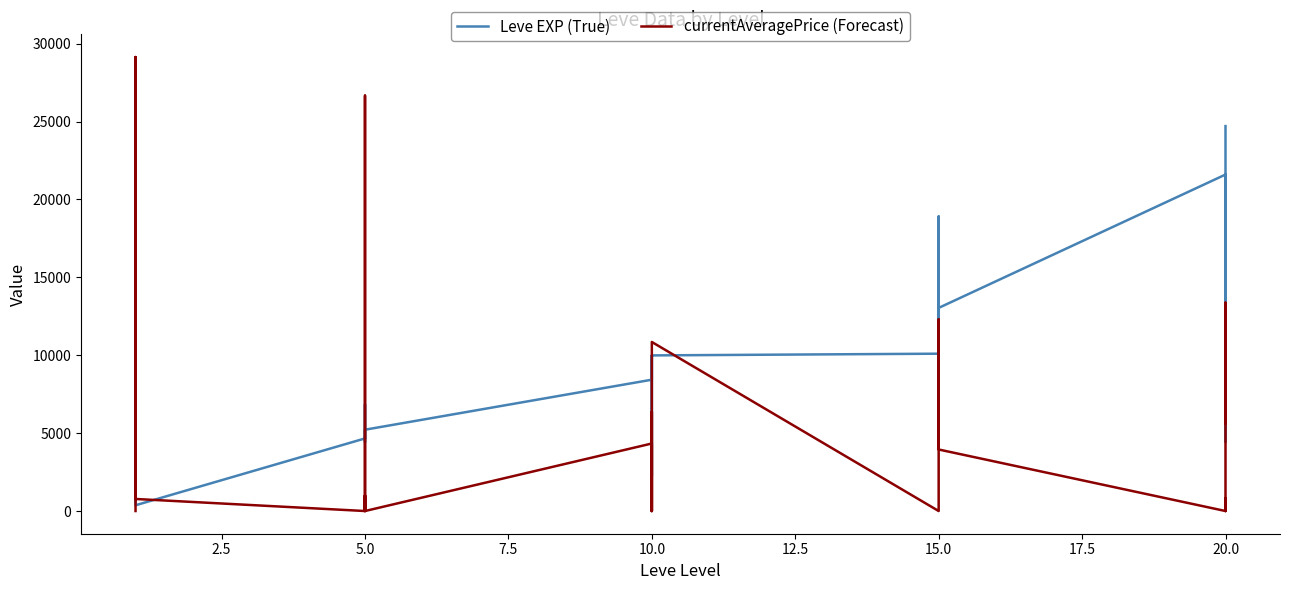

What is the maximum value shown in the chart?

29144.6